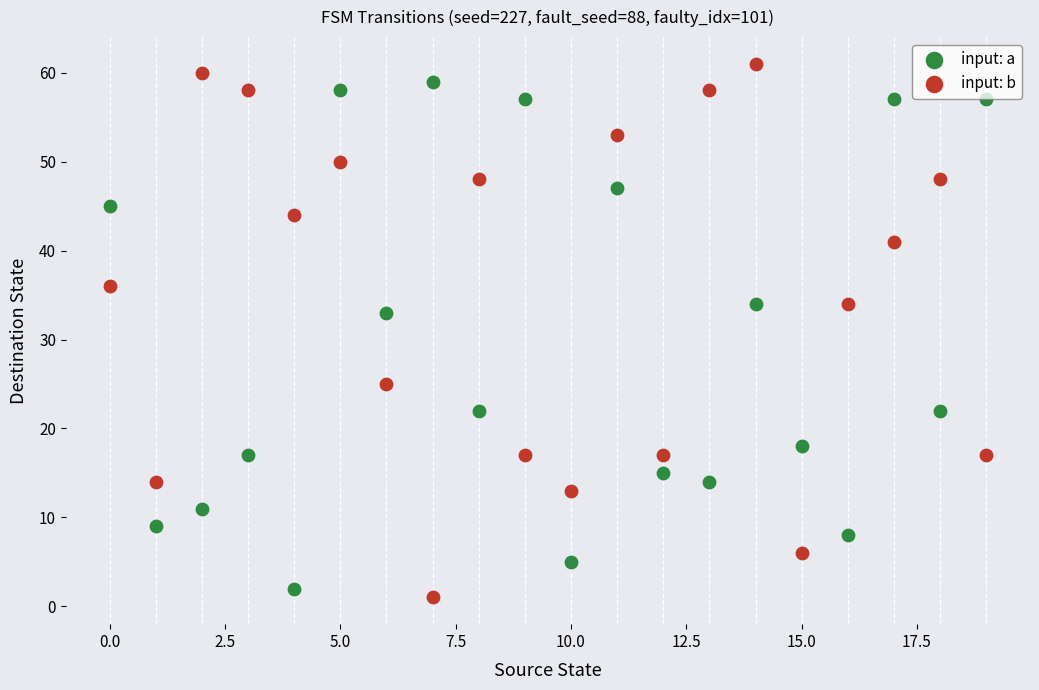

Across all data points, what is the range of Y values (max minus min)?

60